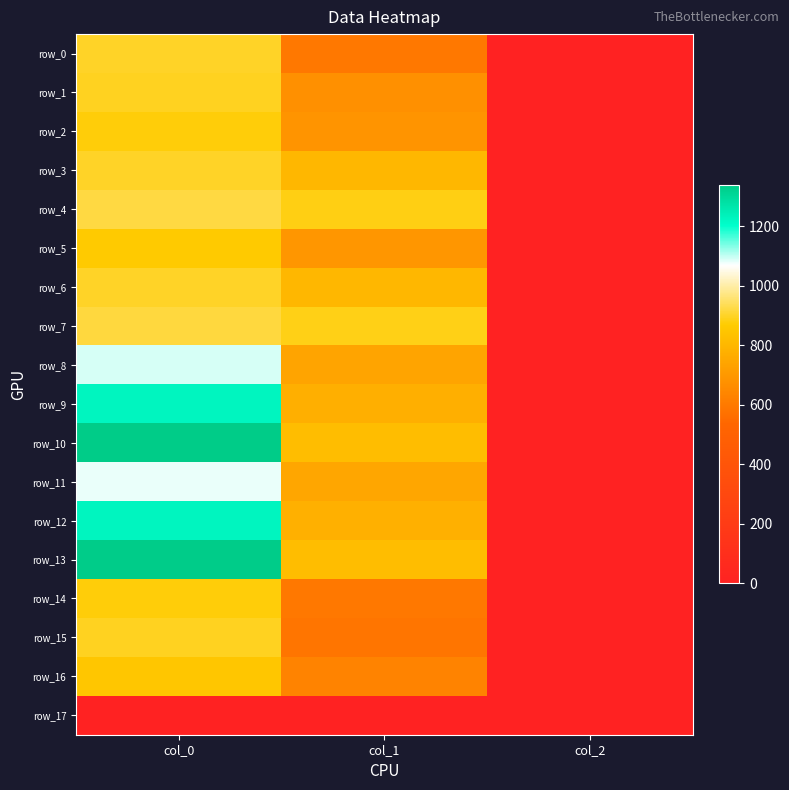

Which has a higher value, col_0 or col_1?

col_0